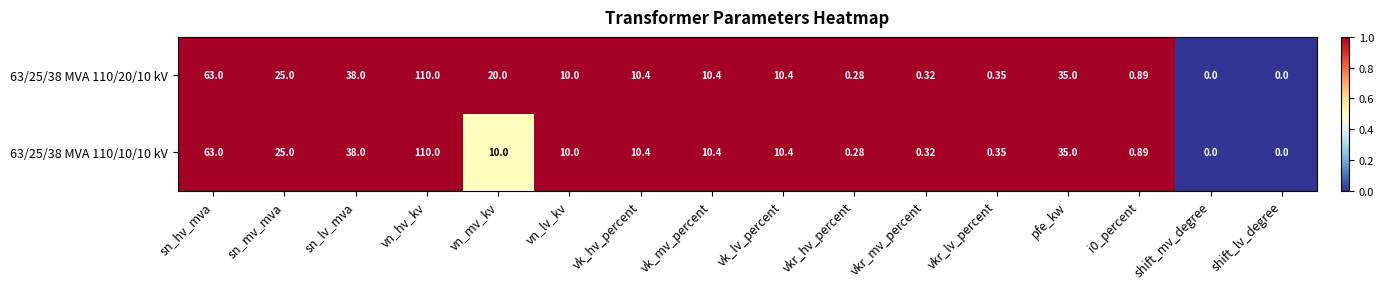

Is the value of 63/25/38 MVA 110/10/10 kV at pfe_kw greater than the value of 63/25/38 MVA 110/20/10 kV at sn_mv_mva?

Yes